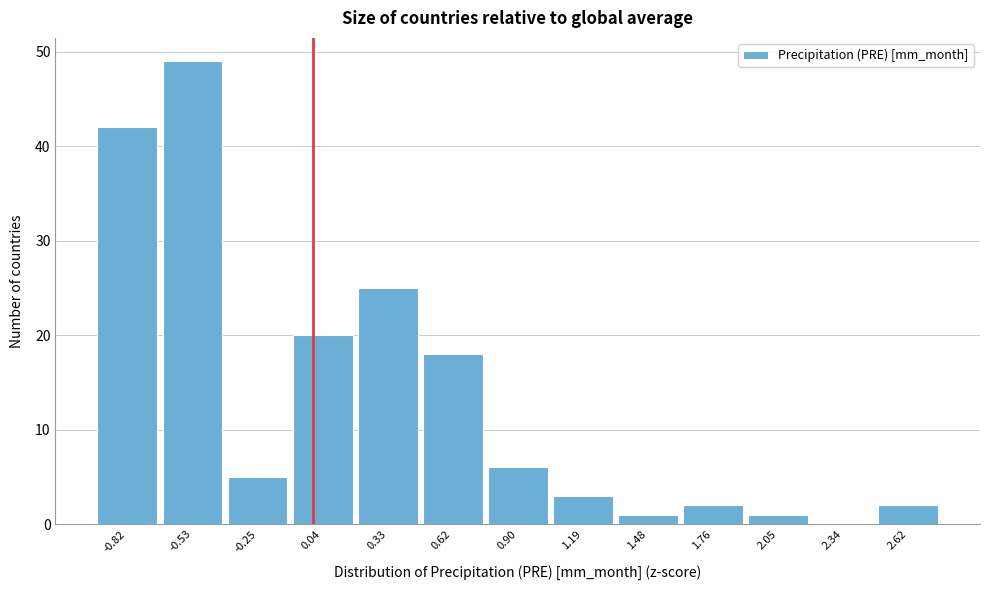

What is the height of the bar covering 1.90 to 2.20 on the x-axis? Neither the bar edges nor the heights are printed on the chart, so give them approximately, as read against the axes.

1